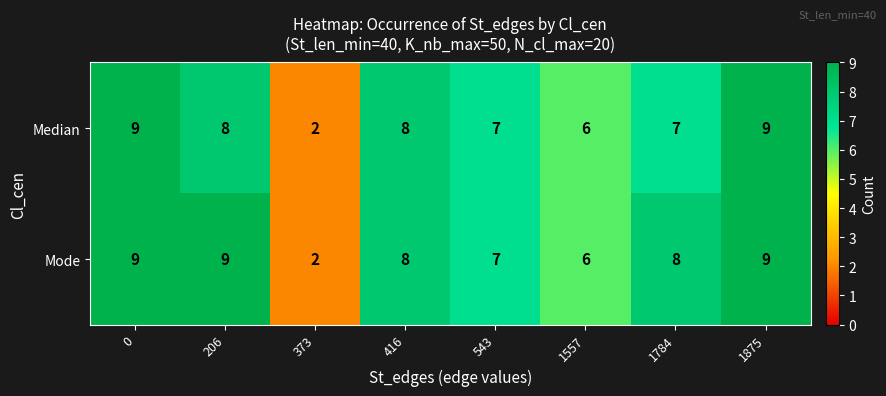

What is the difference between the second highest and minimum values in the Median series?

7